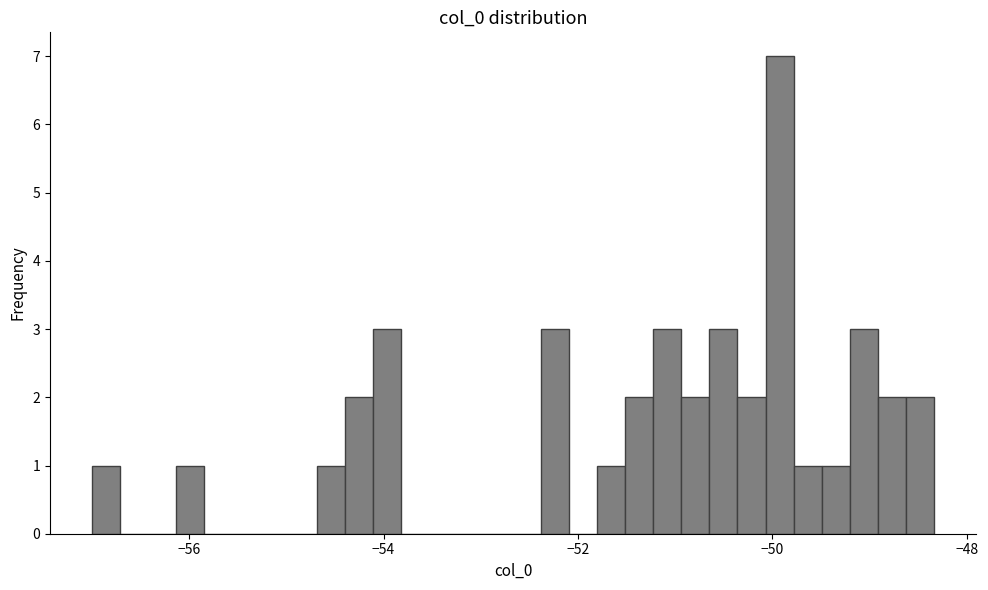

Around what value on the x-axis is the tallest bar? Give the approximate position of its centre, as read against the axis.

-50.0